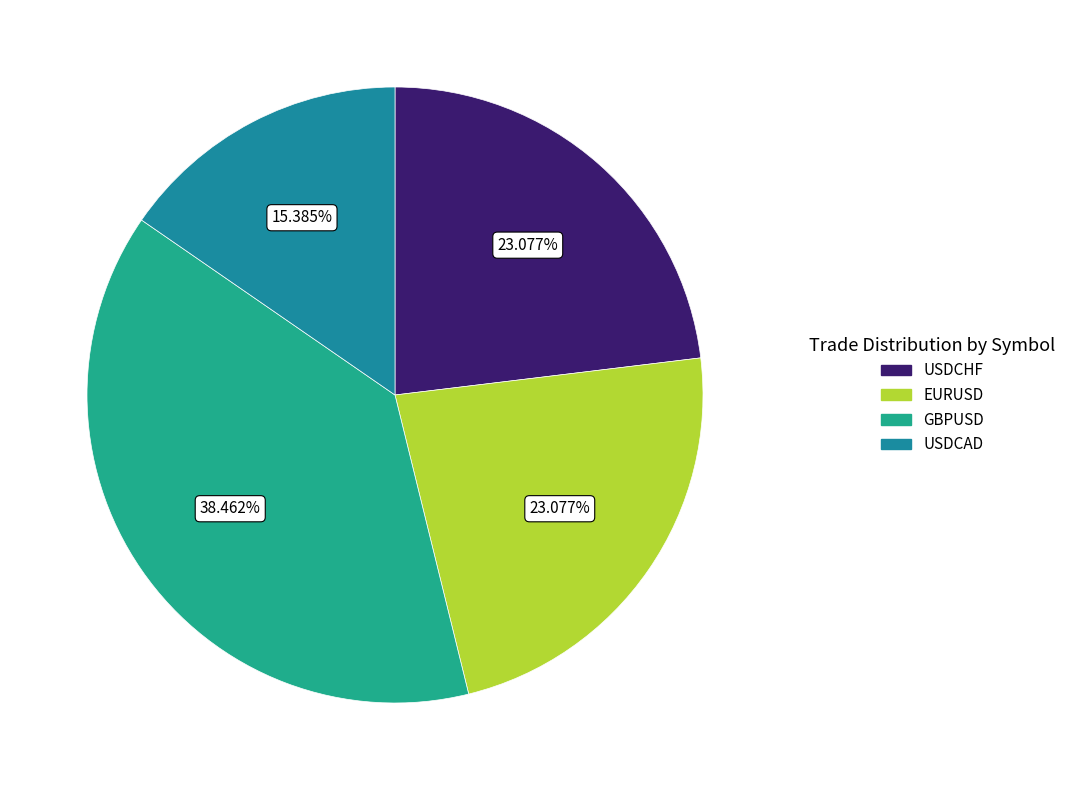

What is the change in value from USDCHF to USDCAD?

-1